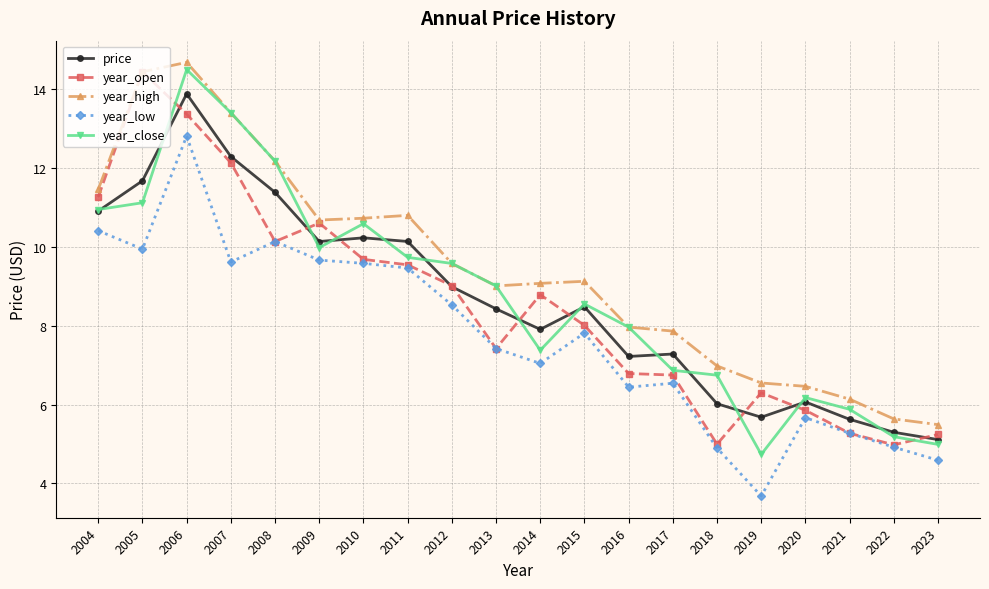

How many lines are shown in the chart?

5